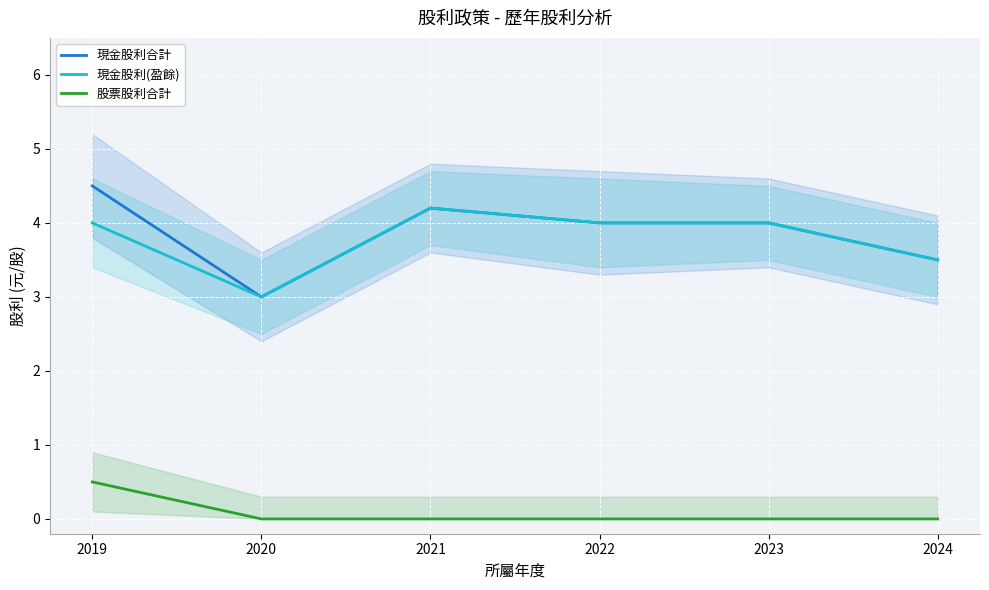

What is the average value of the 現金股利(盈餘) series?

3.8